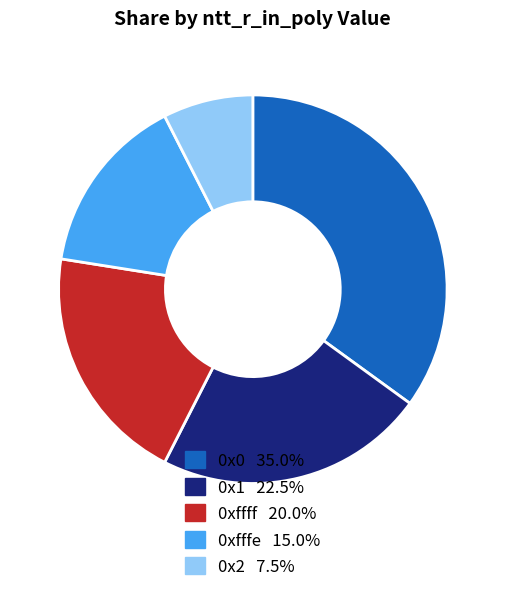

Does any single category account for the majority?

No